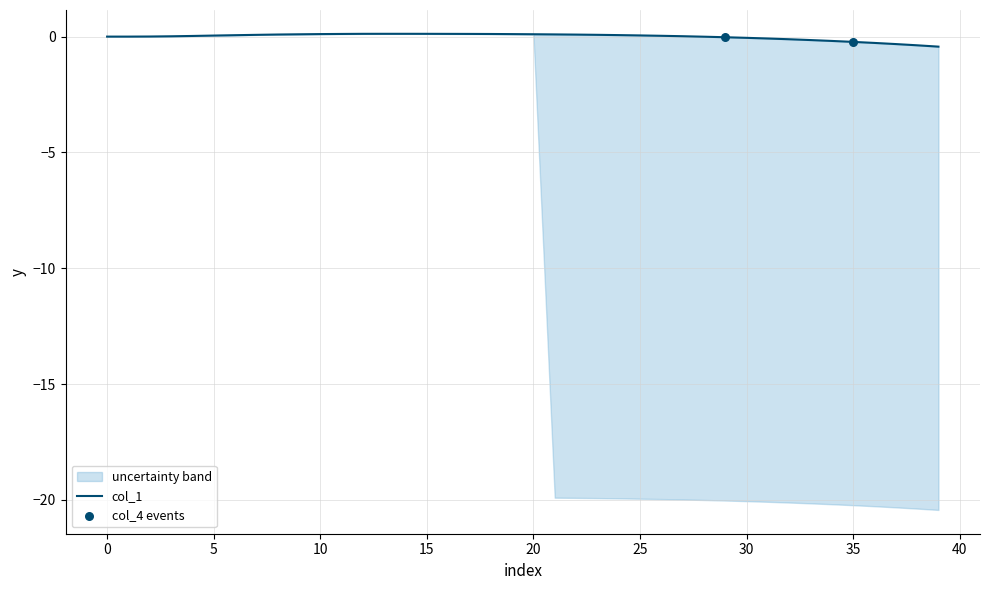

What is the change in value from 20 to 30?

-0.2